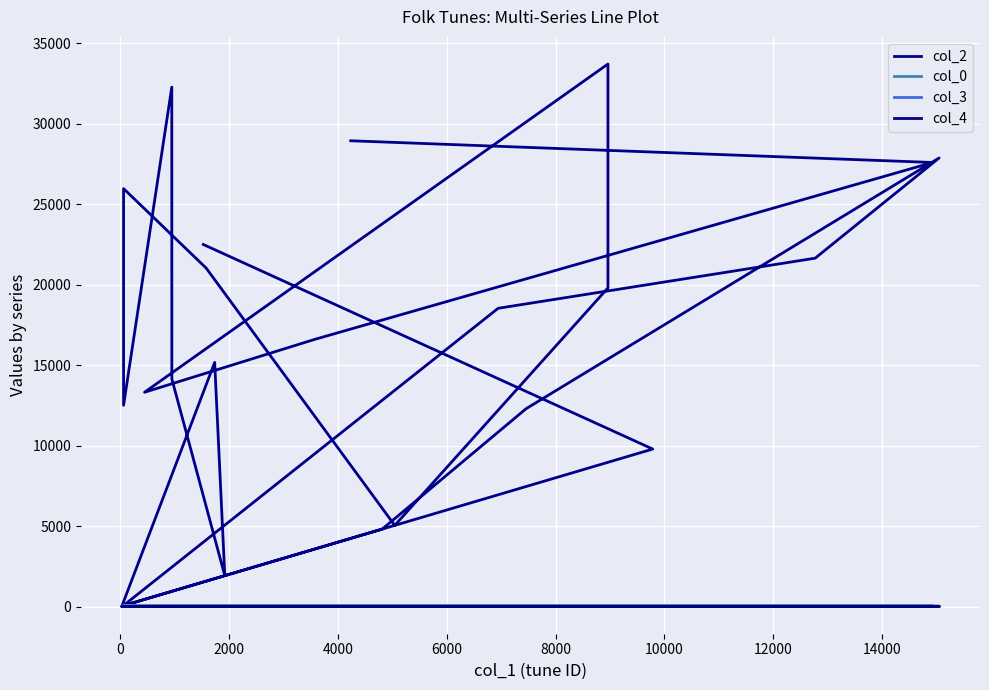

Which series has the largest range (max minus min)?

col_2